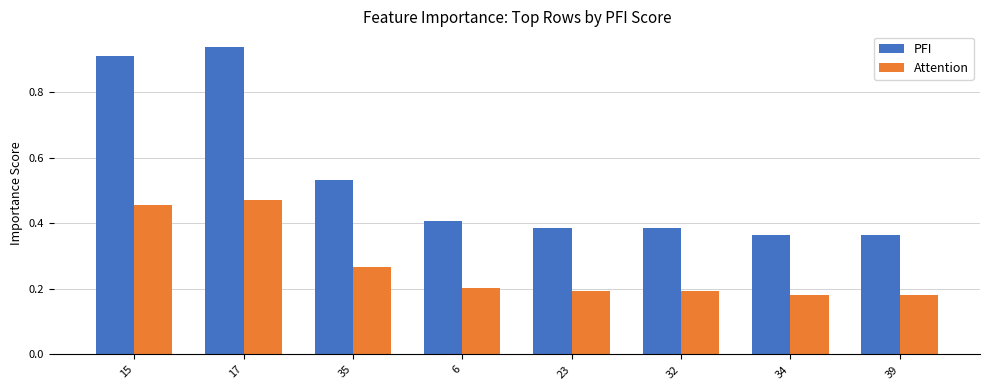

What are all the series names shown in the legend?

PFI, Attention